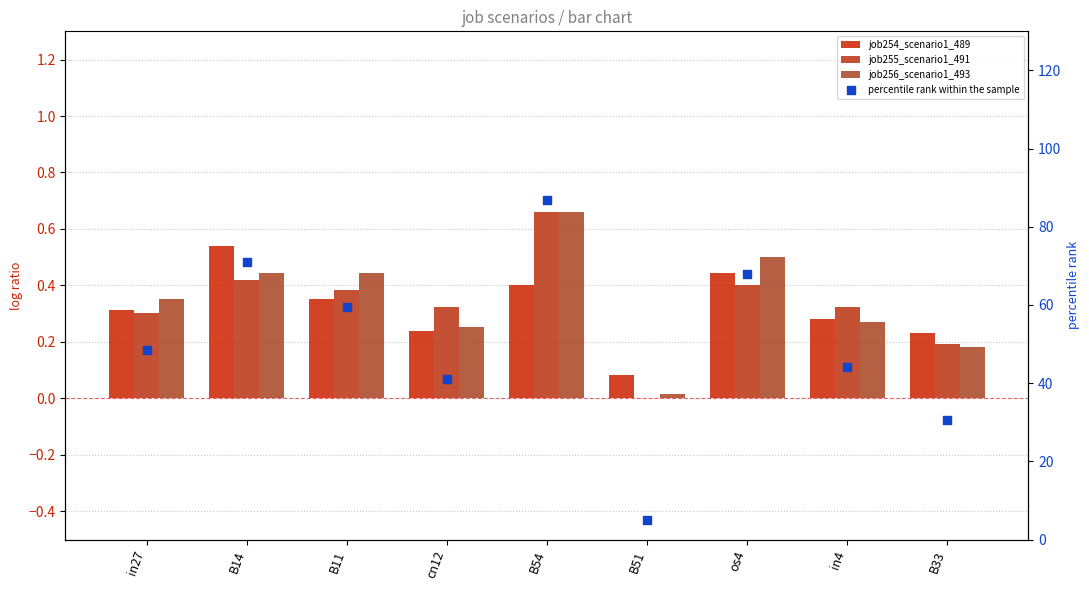

Which series has the widest spread of Y values?

percentile rank within the sample